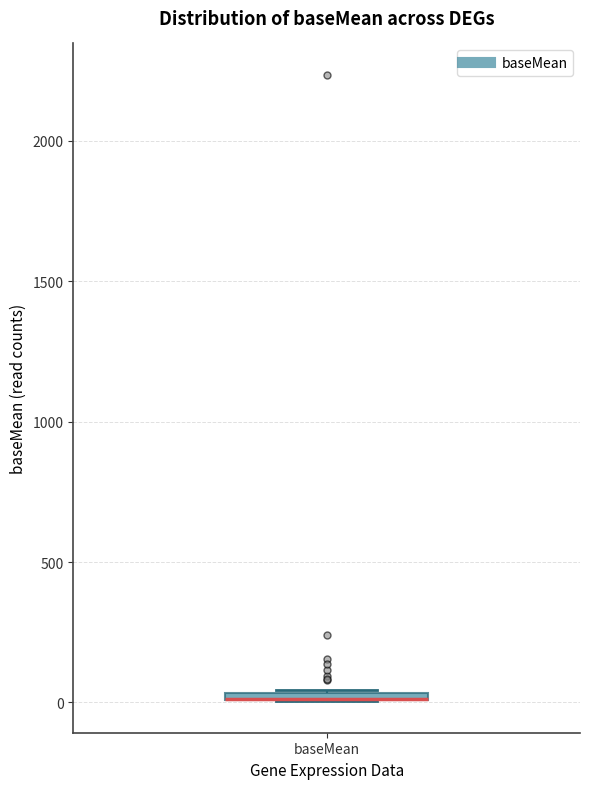

Where is the lower edge of the box for baseMean on the y-axis? The values are not printed on the chart, so give them approximately, as read against the axis.

0